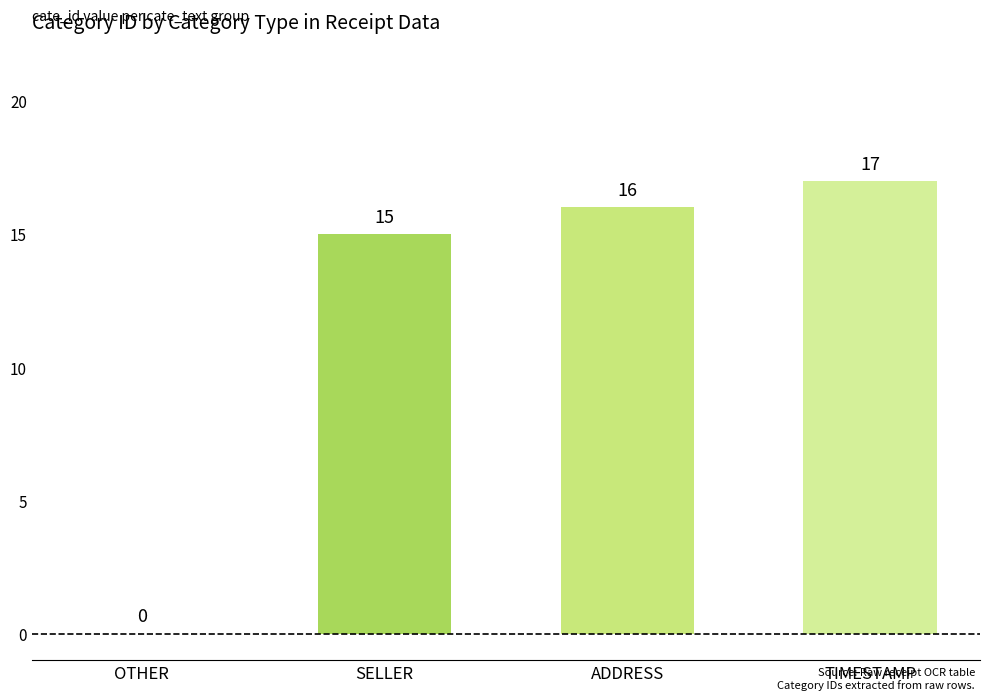

Between SELLER and TIMESTAMP, which is larger?

TIMESTAMP